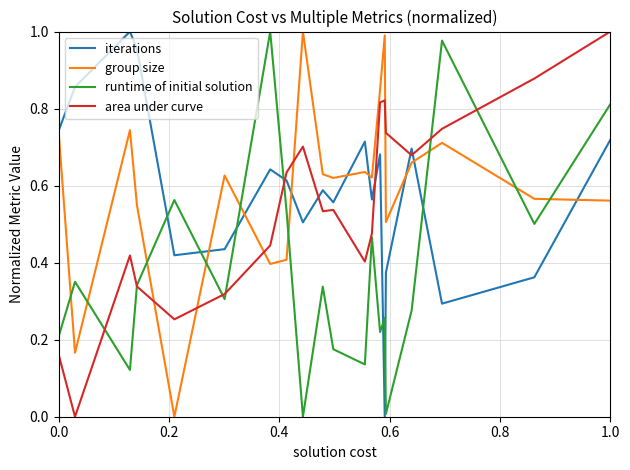

How many lines are shown in the chart?

4